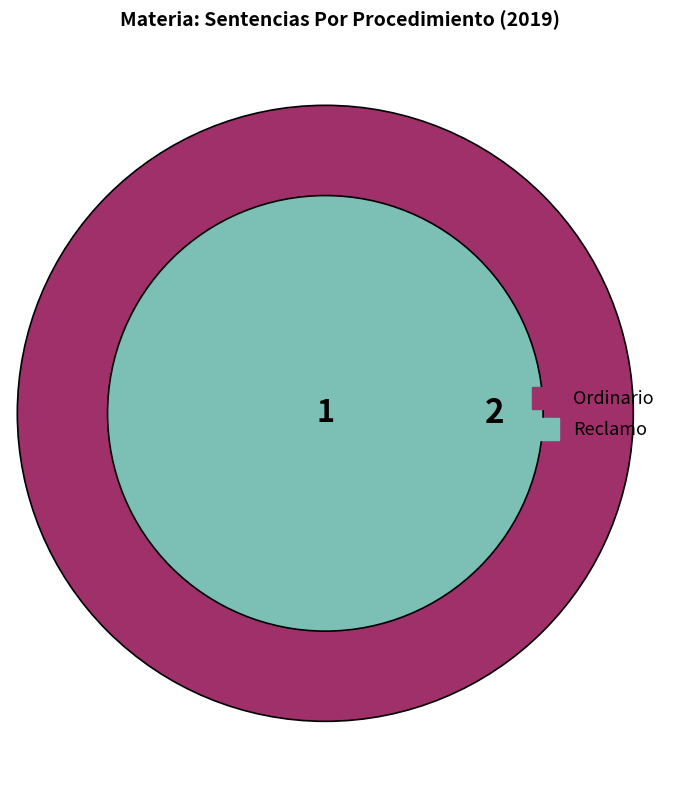

The Reclamo slice represents 33% of the pie. True or false?

True